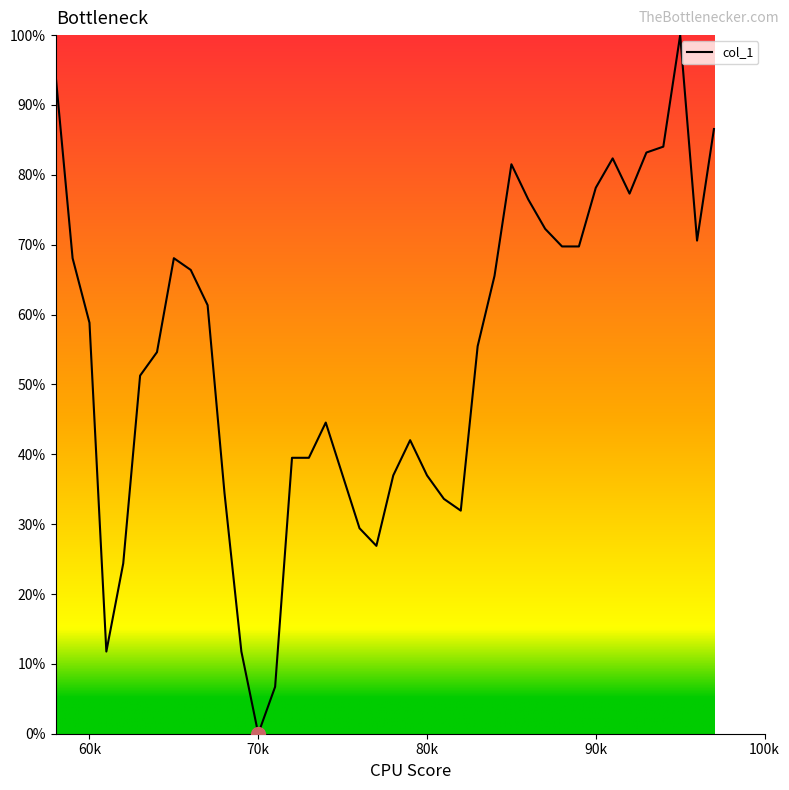

What is the difference between the maximum and minimum values?

100.0